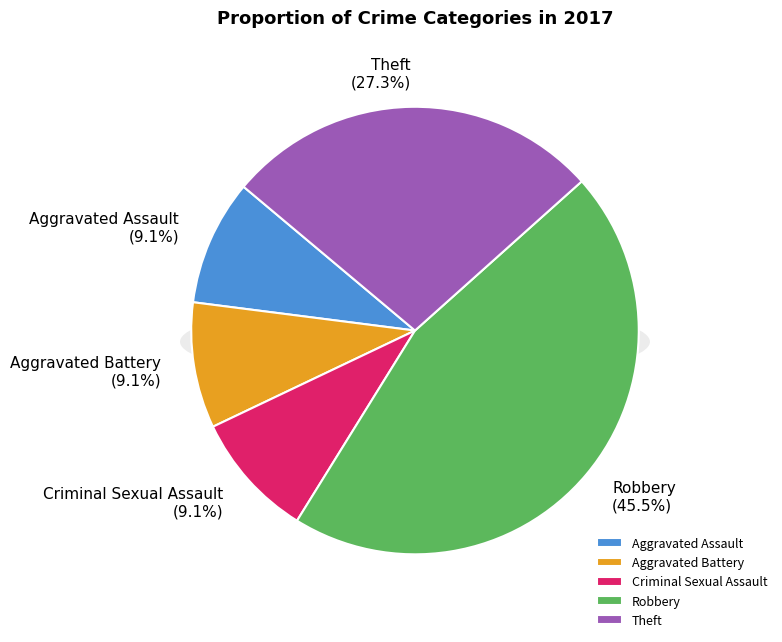

Count the number of slices in the pie.

5